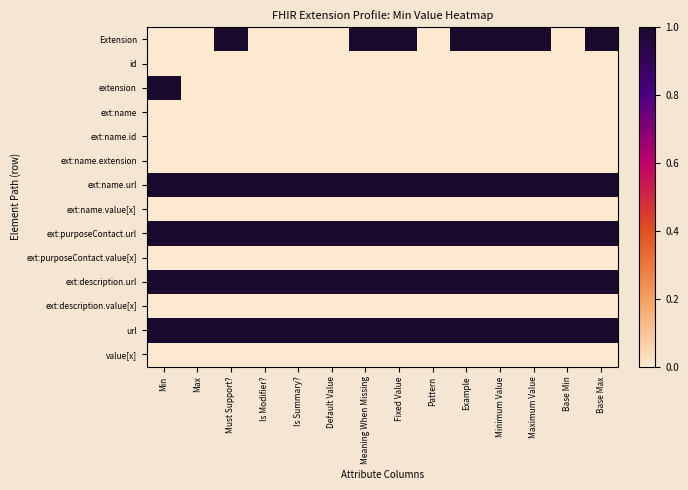

Reading left to right, extract all data points from this chart.

Extension: Min=0	Max=0	Must Support?=1	Is Modifier?=0	Is Summary?=0	Default Value=0	Meaning When Missing=1	Fixed Value=1	Pattern=0	Example=1	Minimum Value=1	Maximum Value=1	Base Min=0	Base Max=1
id: Min=0	Max=0	Must Support?=0	Is Modifier?=0	Is Summary?=0	Default Value=0	Meaning When Missing=0	Fixed Value=0	Pattern=0	Example=0	Minimum Value=0	Maximum Value=0	Base Min=0	Base Max=0
extension: Min=1	Max=0	Must Support?=0	Is Modifier?=0	Is Summary?=0	Default Value=0	Meaning When Missing=0	Fixed Value=0	Pattern=0	Example=0	Minimum Value=0	Maximum Value=0	Base Min=0	Base Max=0
ext:name: Min=0	Max=0	Must Support?=0	Is Modifier?=0	Is Summary?=0	Default Value=0	Meaning When Missing=0	Fixed Value=0	Pattern=0	Example=0	Minimum Value=0	Maximum Value=0	Base Min=0	Base Max=0
ext:name.id: Min=0	Max=0	Must Support?=0	Is Modifier?=0	Is Summary?=0	Default Value=0	Meaning When Missing=0	Fixed Value=0	Pattern=0	Example=0	Minimum Value=0	Maximum Value=0	Base Min=0	Base Max=0
ext:name.extension: Min=0	Max=0	Must Support?=0	Is Modifier?=0	Is Summary?=0	Default Value=0	Meaning When Missing=0	Fixed Value=0	Pattern=0	Example=0	Minimum Value=0	Maximum Value=0	Base Min=0	Base Max=0
ext:name.url: Min=1	Max=1	Must Support?=1	Is Modifier?=1	Is Summary?=1	Default Value=1	Meaning When Missing=1	Fixed Value=1	Pattern=1	Example=1	Minimum Value=1	Maximum Value=1	Base Min=1	Base Max=1
ext:name.value[x]: Min=0	Max=0	Must Support?=0	Is Modifier?=0	Is Summary?=0	Default Value=0	Meaning When Missing=0	Fixed Value=0	Pattern=0	Example=0	Minimum Value=0	Maximum Value=0	Base Min=0	Base Max=0
ext:purposeContact.url: Min=1	Max=1	Must Support?=1	Is Modifier?=1	Is Summary?=1	Default Value=1	Meaning When Missing=1	Fixed Value=1	Pattern=1	Example=1	Minimum Value=1	Maximum Value=1	Base Min=1	Base Max=1
ext:purposeContact.value[x]: Min=0	Max=0	Must Support?=0	Is Modifier?=0	Is Summary?=0	Default Value=0	Meaning When Missing=0	Fixed Value=0	Pattern=0	Example=0	Minimum Value=0	Maximum Value=0	Base Min=0	Base Max=0
ext:description.url: Min=1	Max=1	Must Support?=1	Is Modifier?=1	Is Summary?=1	Default Value=1	Meaning When Missing=1	Fixed Value=1	Pattern=1	Example=1	Minimum Value=1	Maximum Value=1	Base Min=1	Base Max=1
ext:description.value[x]: Min=0	Max=0	Must Support?=0	Is Modifier?=0	Is Summary?=0	Default Value=0	Meaning When Missing=0	Fixed Value=0	Pattern=0	Example=0	Minimum Value=0	Maximum Value=0	Base Min=0	Base Max=0
url: Min=1	Max=1	Must Support?=1	Is Modifier?=1	Is Summary?=1	Default Value=1	Meaning When Missing=1	Fixed Value=1	Pattern=1	Example=1	Minimum Value=1	Maximum Value=1	Base Min=1	Base Max=1
value[x]: Min=0	Max=0	Must Support?=0	Is Modifier?=0	Is Summary?=0	Default Value=0	Meaning When Missing=0	Fixed Value=0	Pattern=0	Example=0	Minimum Value=0	Maximum Value=0	Base Min=0	Base Max=0